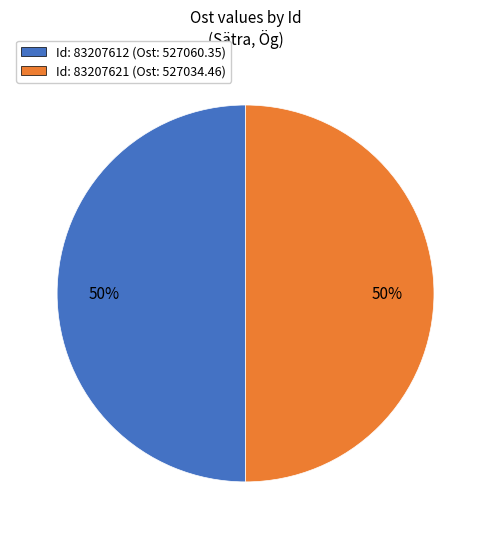

To the nearest percent, what is the average slice percentage?

50%